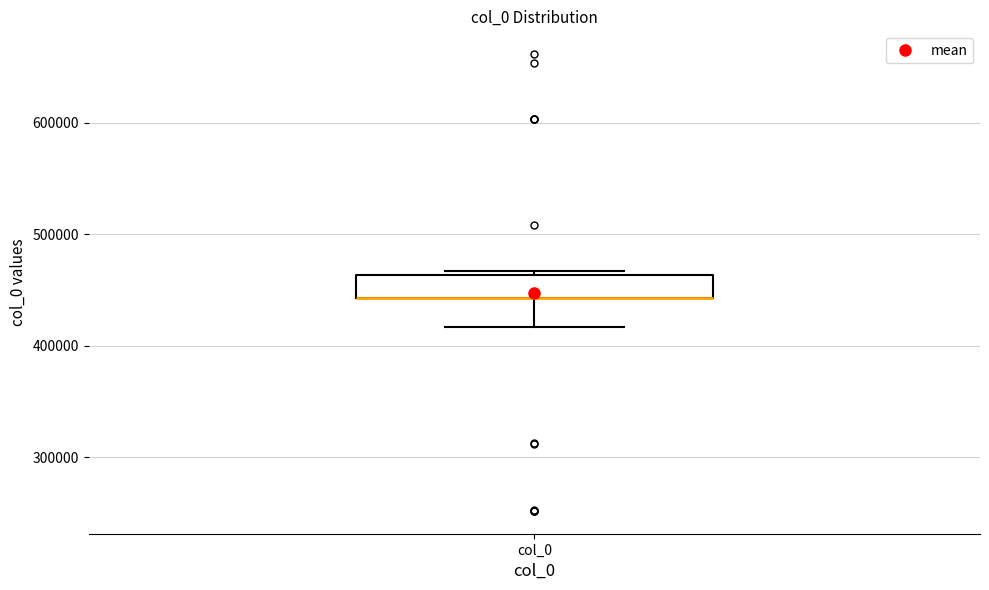

Transcribe this box plot: give where the median line is, the range the box spans, and where the two whiskers end, as read against the y-axis. The values are not printed on the chart, so give them approximately, as read against the axis.

median 440000 (drawn on the box's lower edge), box 440000 to 460000, whiskers 420000 to 470000